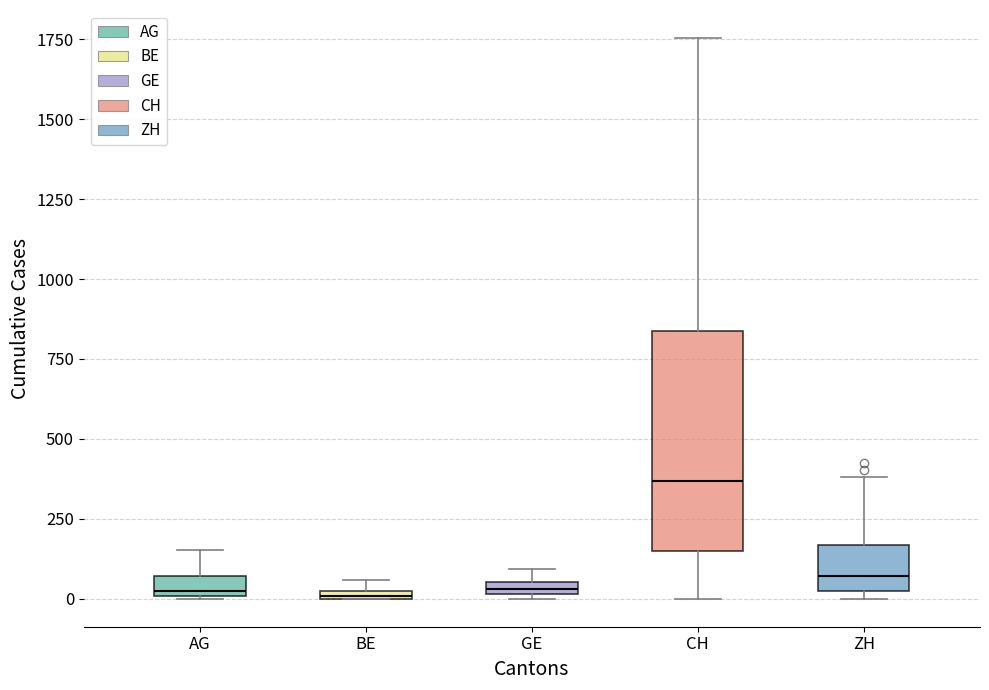

Where is the upper edge of the box for BE on the y-axis? The values are not printed on the chart, so give them approximately, as read against the axis.

50